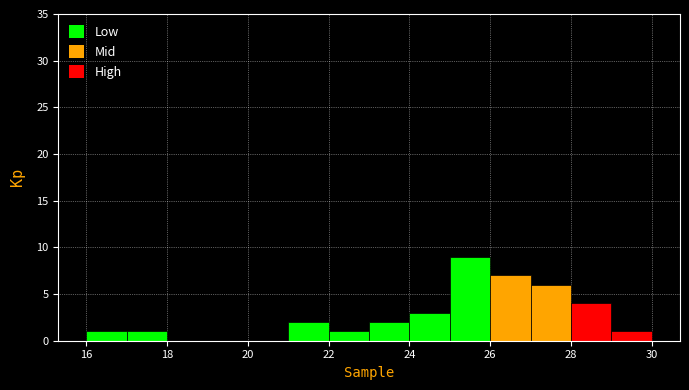

Which range on the x-axis has the tallest bar?

25 to 26